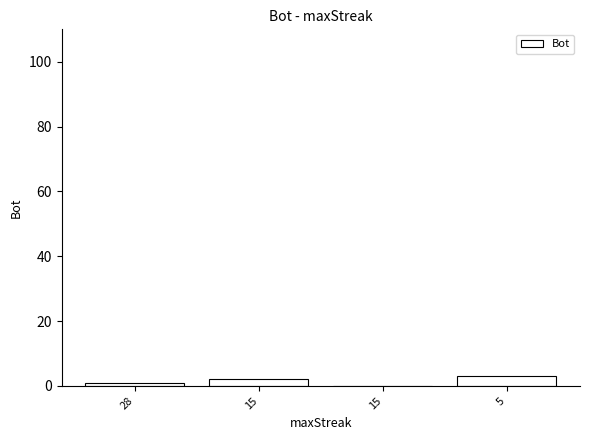

How many series are shown in this chart?

1